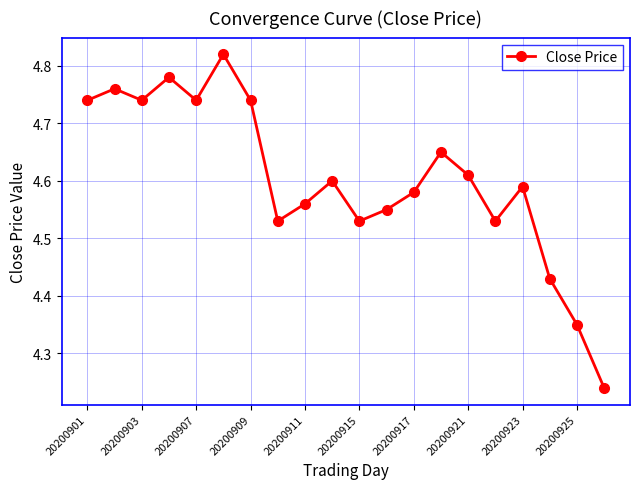

How many interior local valleys (lower than both neighbors) does the data have?

5